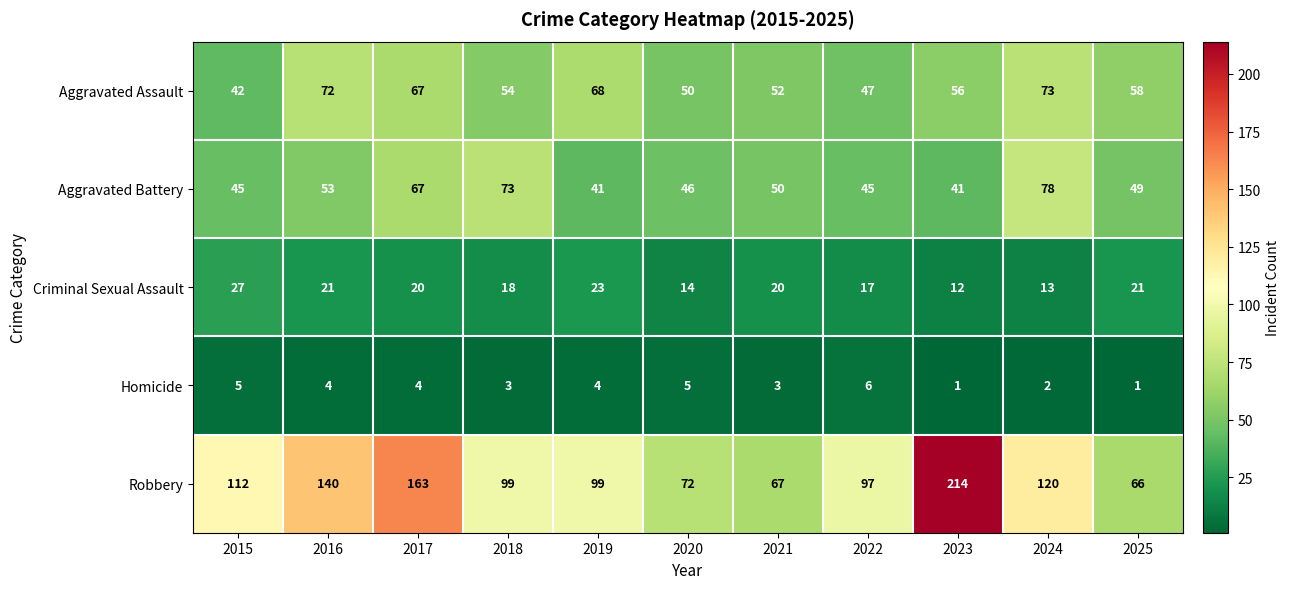

Is it true that Aggravated Battery equals 45 at 2015?

True